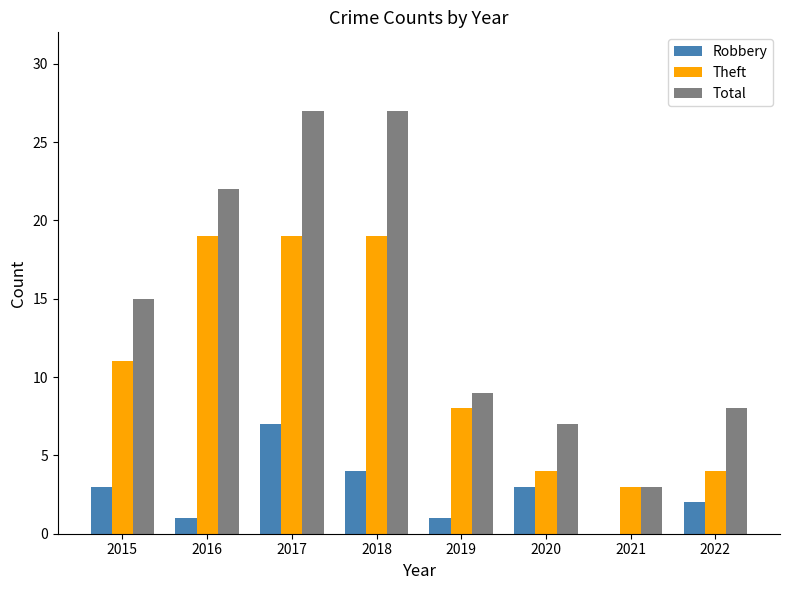

What are all the series names shown in the legend?

Robbery, Theft, Total